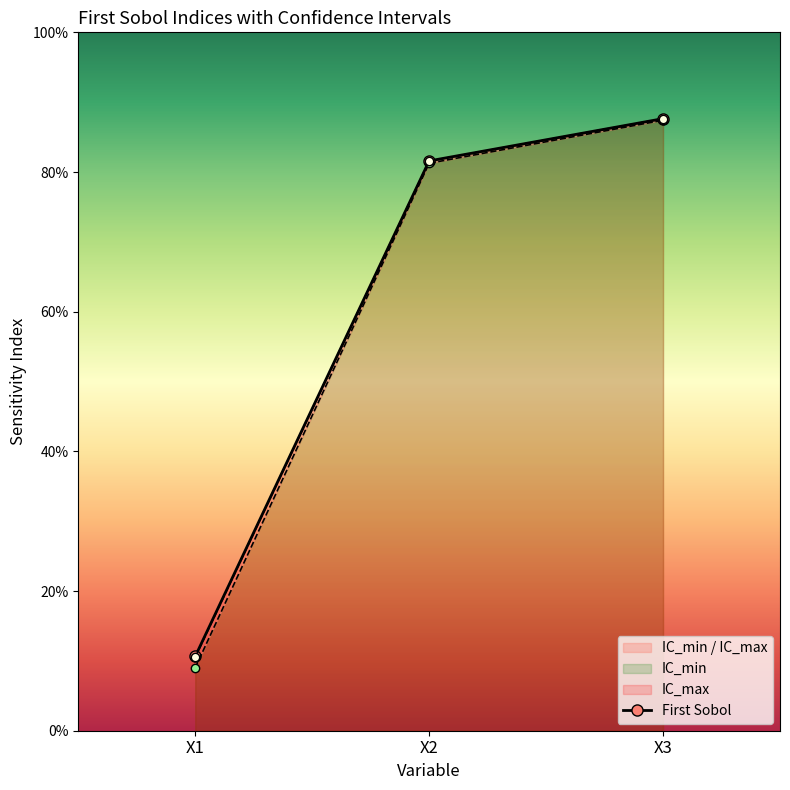

Reading right to left, what are all the values shown in this chart?

First Sobol: X3=0.9	X2=0.8	X1=0.1
IC_min: X3=0.9	X2=0.8	X1=0.1
IC_max: X3=0.9	X2=0.8	X1=0.1